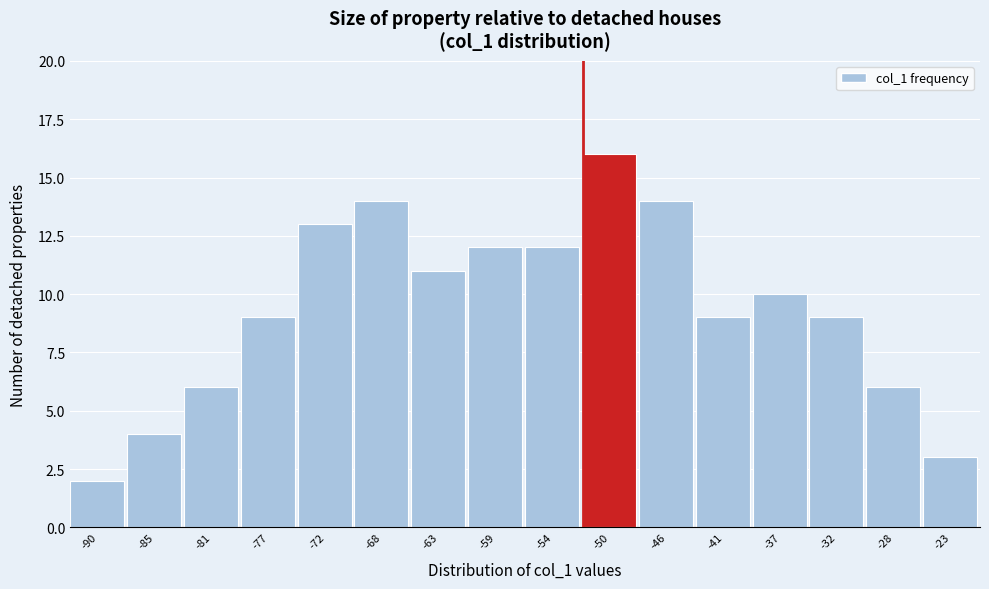

Reading left to right, extract all data points from this chart.

2	4	6	9	13	14	11	12	12	16	14	9	10	9	6	3